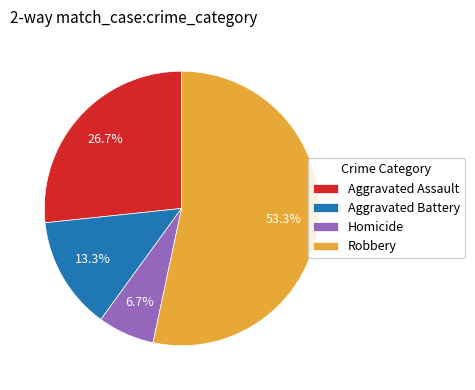

How many segments does this pie chart have?

4